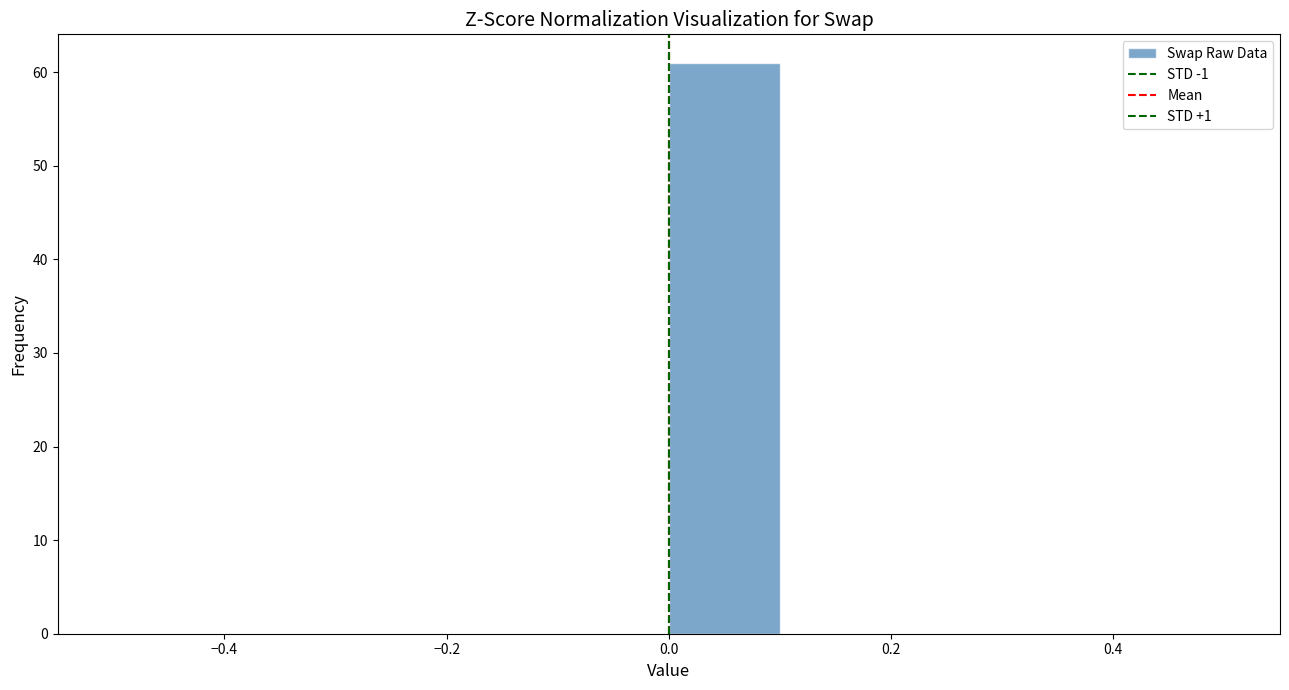

What is the height of the bar covering 0.0 to 0.1 on the x-axis? The values are not printed on the chart, so give them approximately, as read against the axis.

61